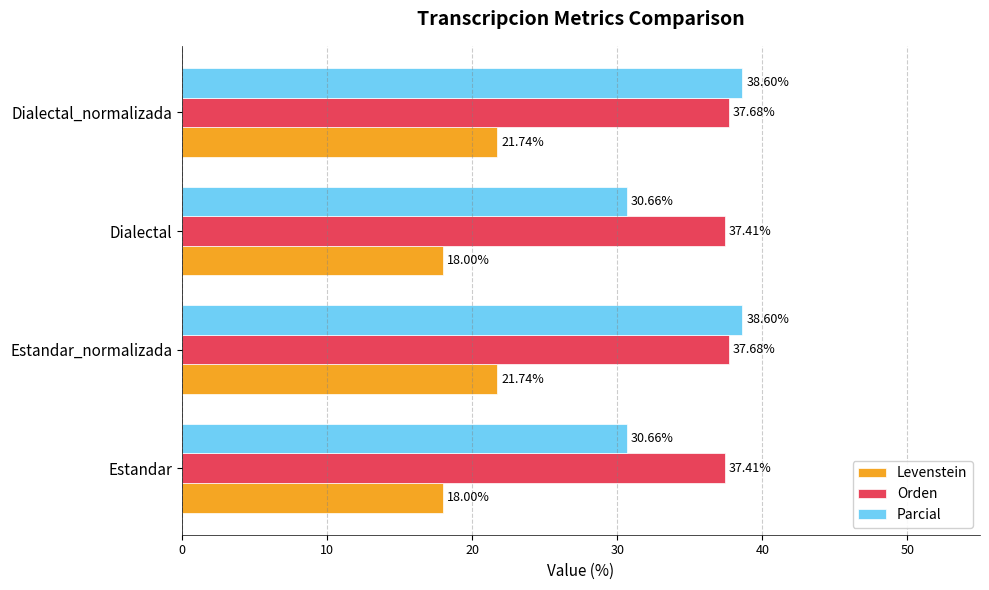

Which series has the widest spread of values?

Parcial